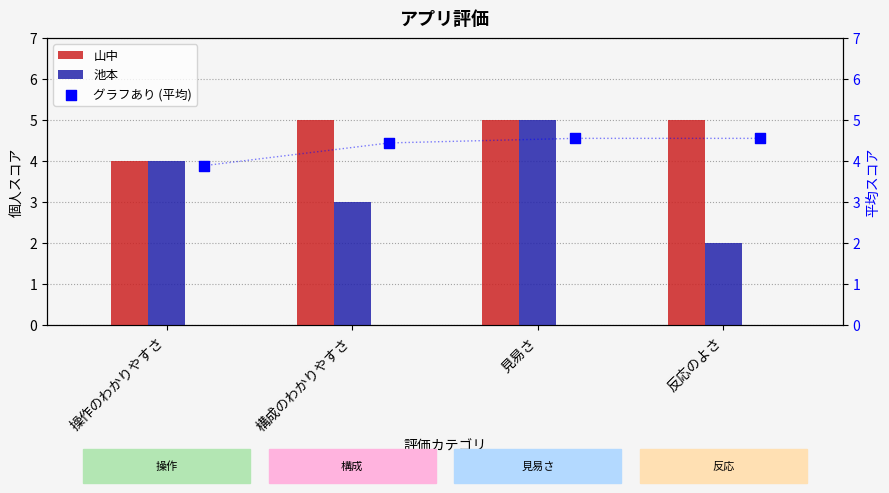

Which series reaches the maximum Y coordinate?

山中